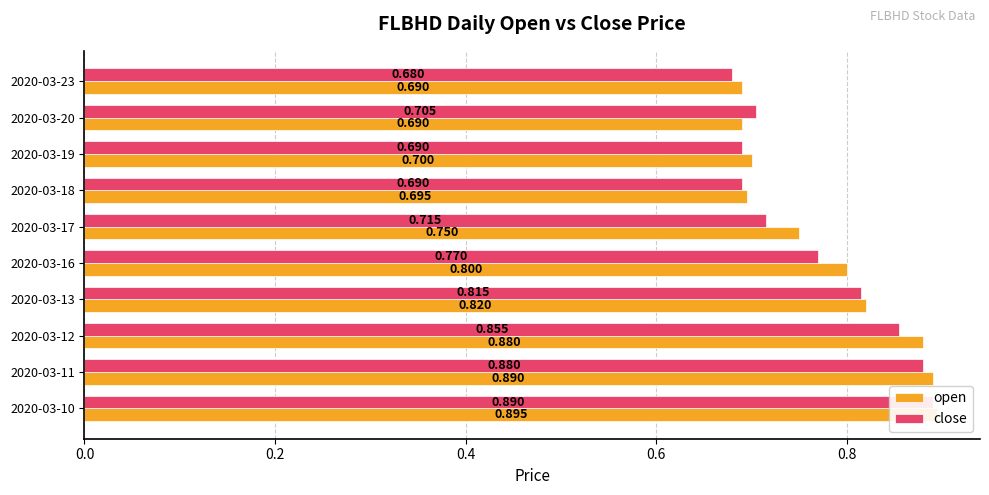

What is the difference between the maximum and minimum values in the open series?

0.2